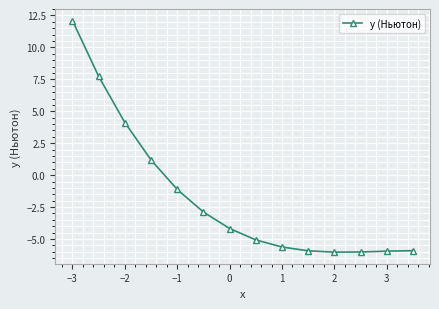

What is the sum of all values?

-23.6